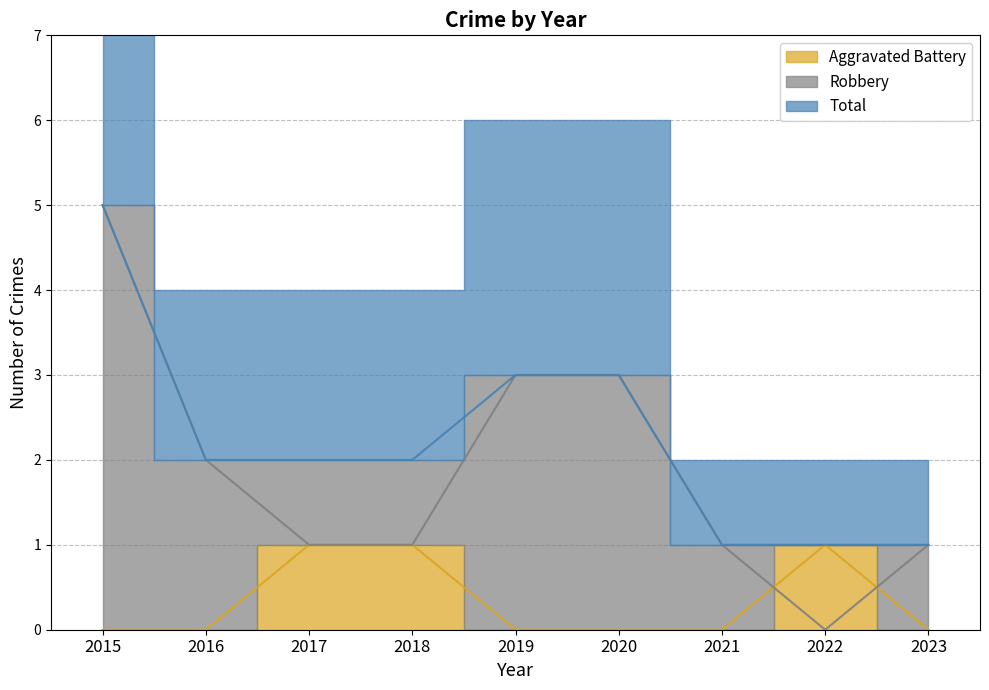

What is the lowest value of the Total series?

1